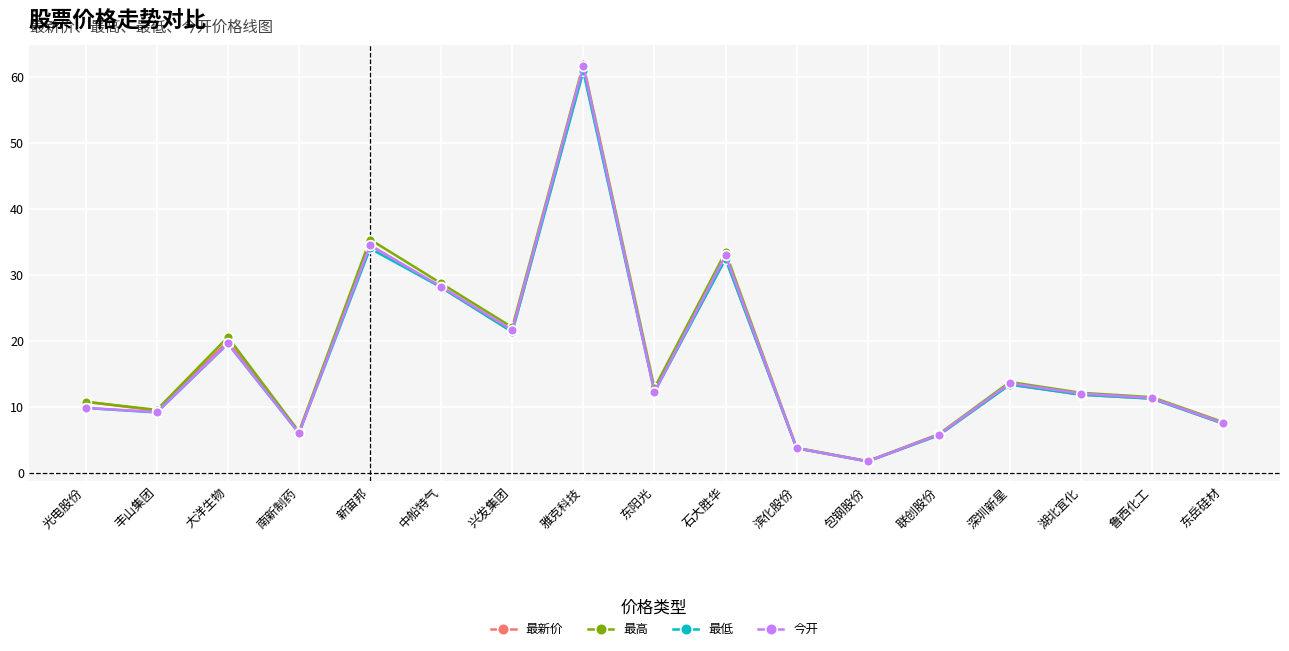

What are all the series names shown in the legend?

最新价, 最高, 最低, 今开